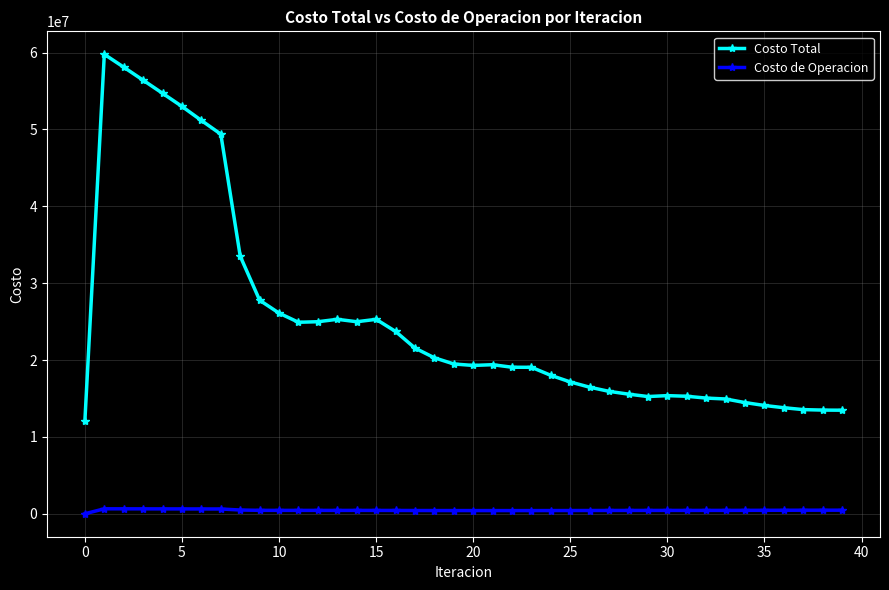

What is the value of the Costo de Operacion point at the 31st from the left?

433697.9